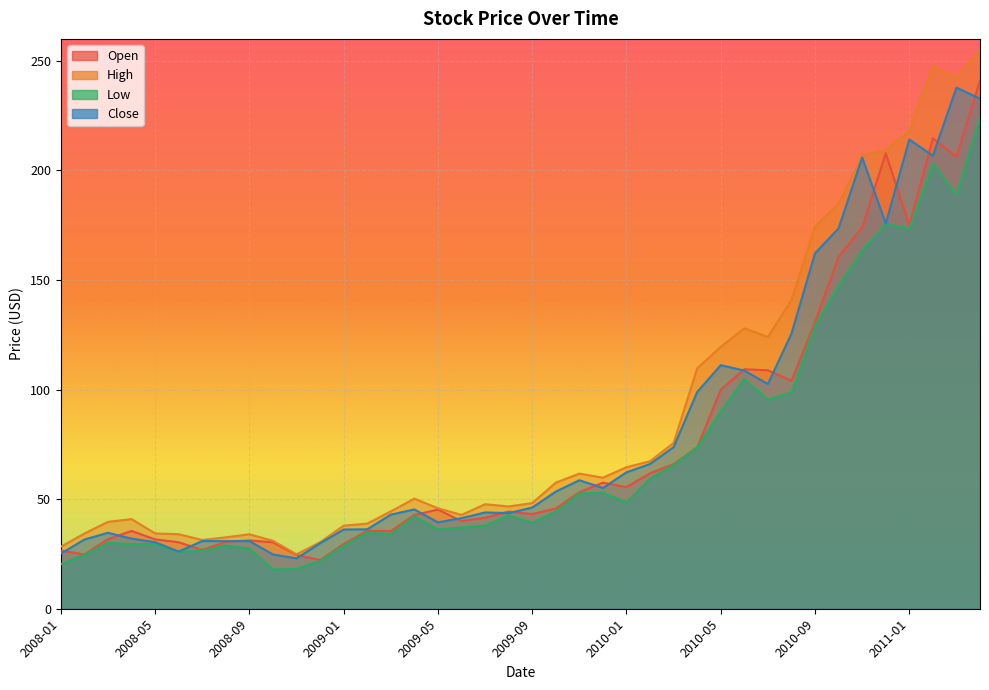

How many data points does each series have?

40